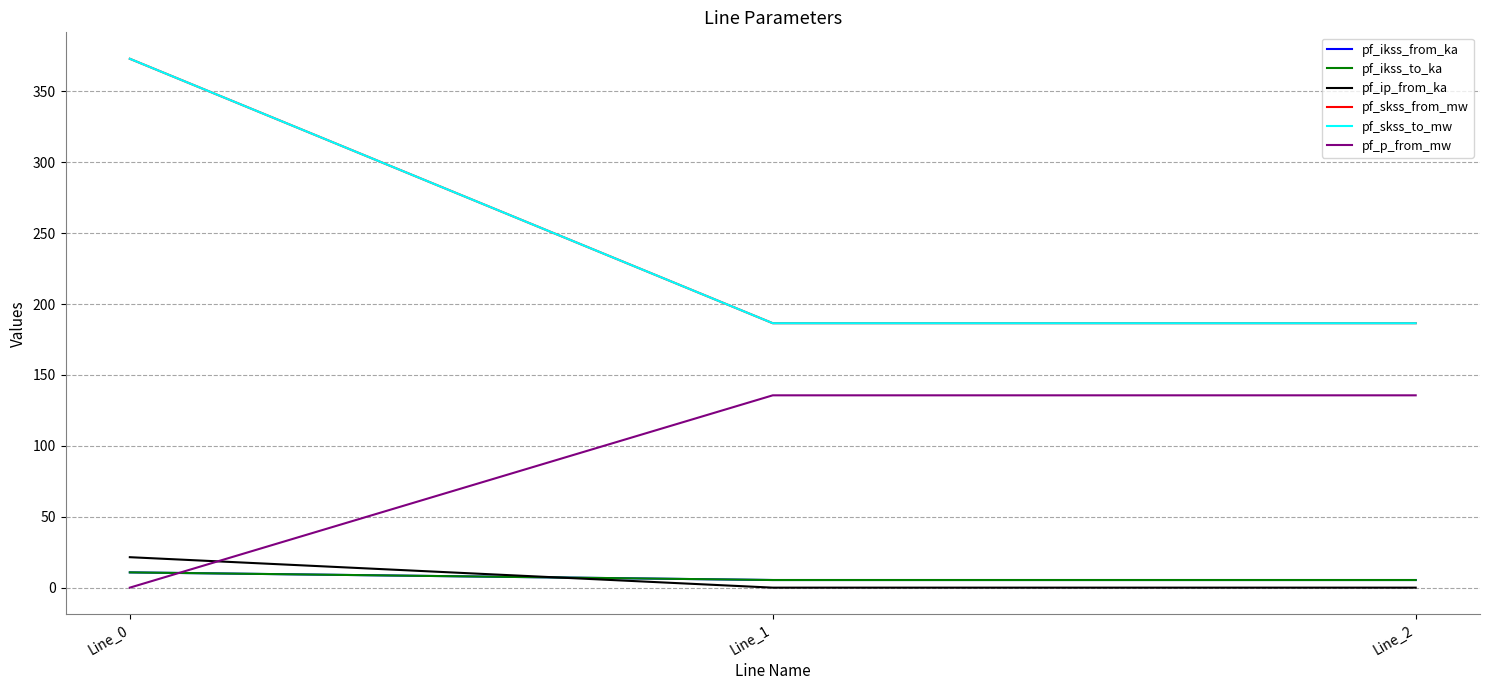

Which series changed the most between Line_0 and Line_1?

pf_skss_from_mw